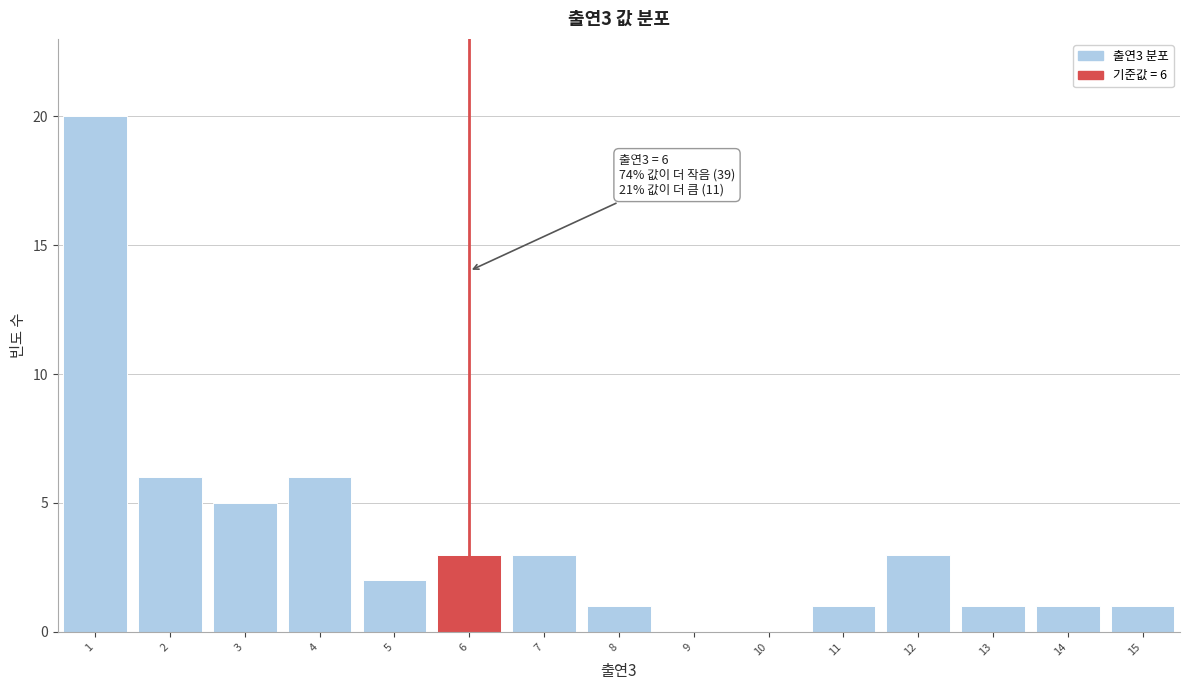

Which range on the x-axis has the tallest bar?

0.5 to 1.5